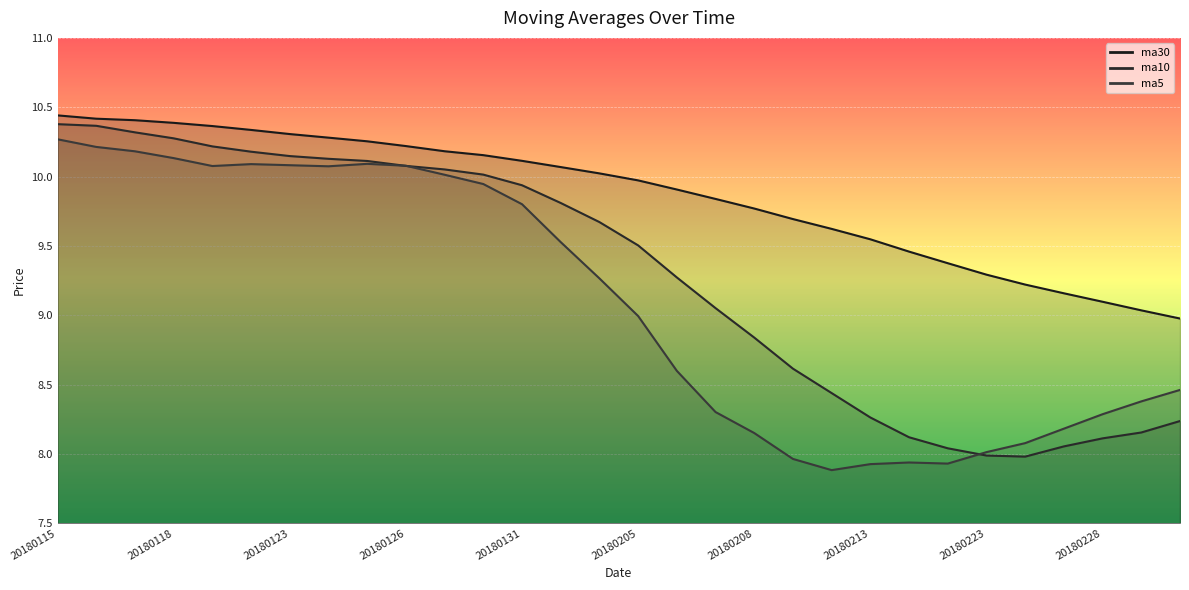

Where does the ma30 series first go above 10?

20180115